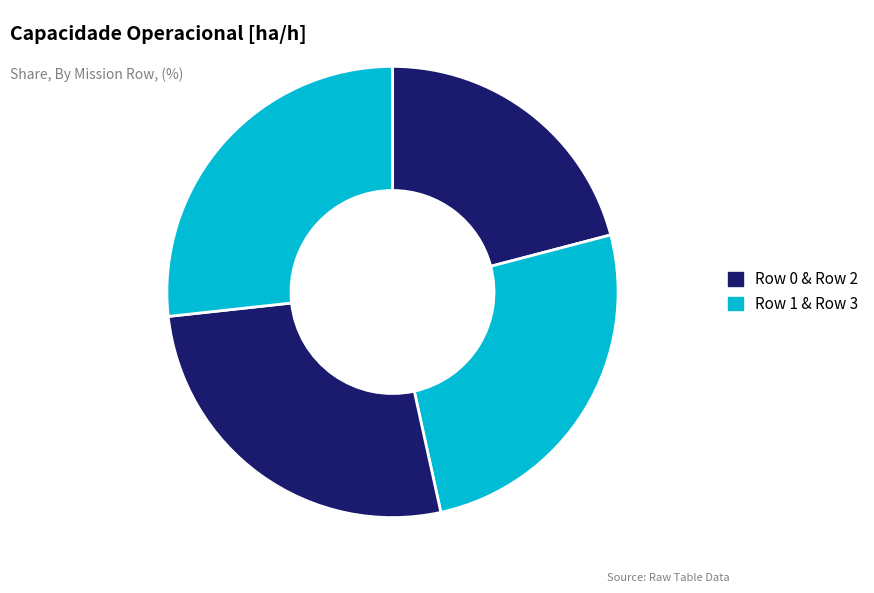

Count the number of slices in the pie.

4